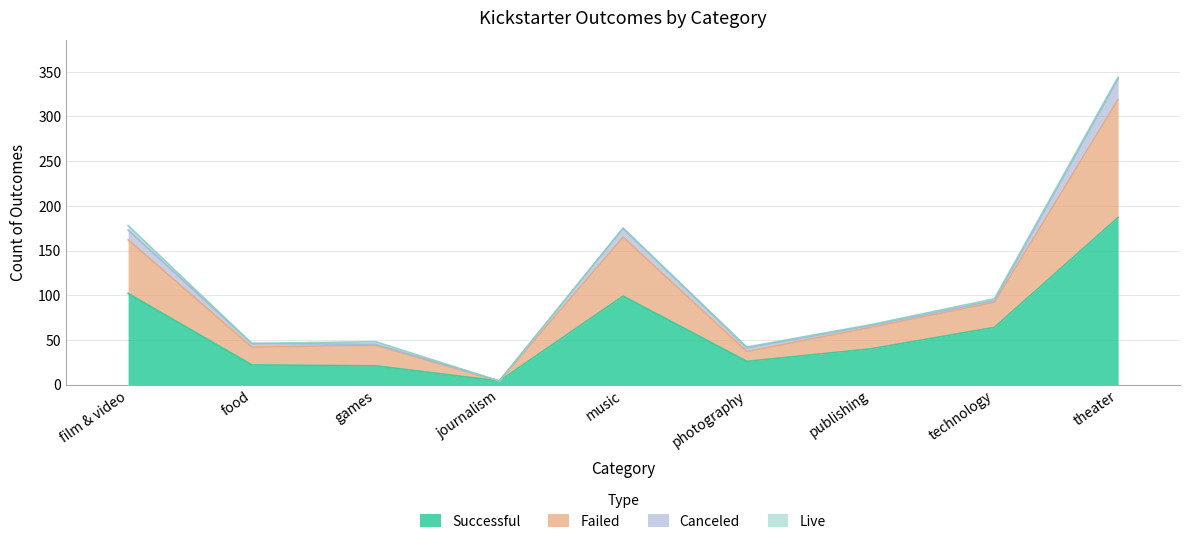

At which category is the sum across all series the highest?

theater